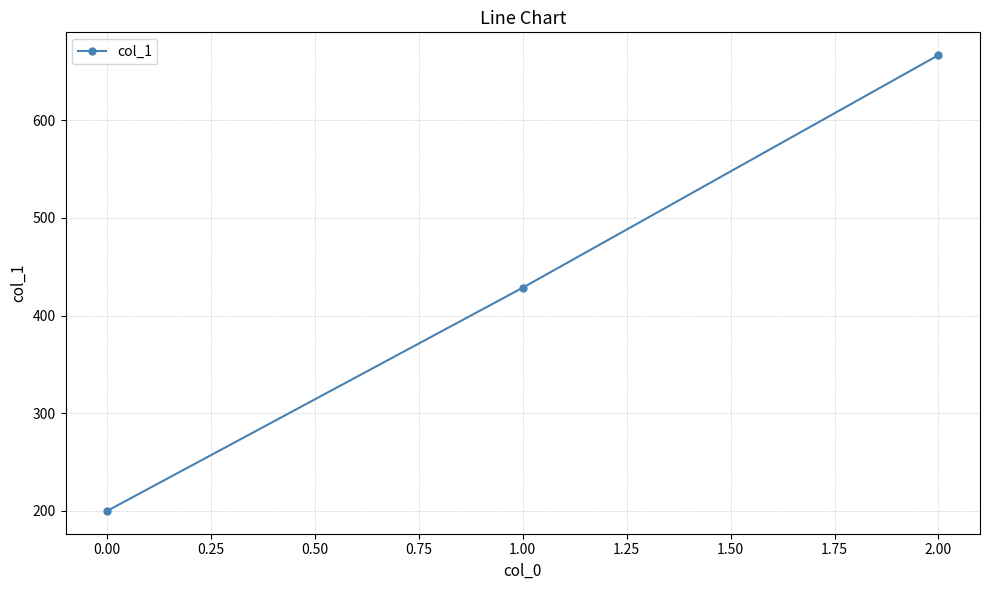

How many distinct data groups are displayed?

1